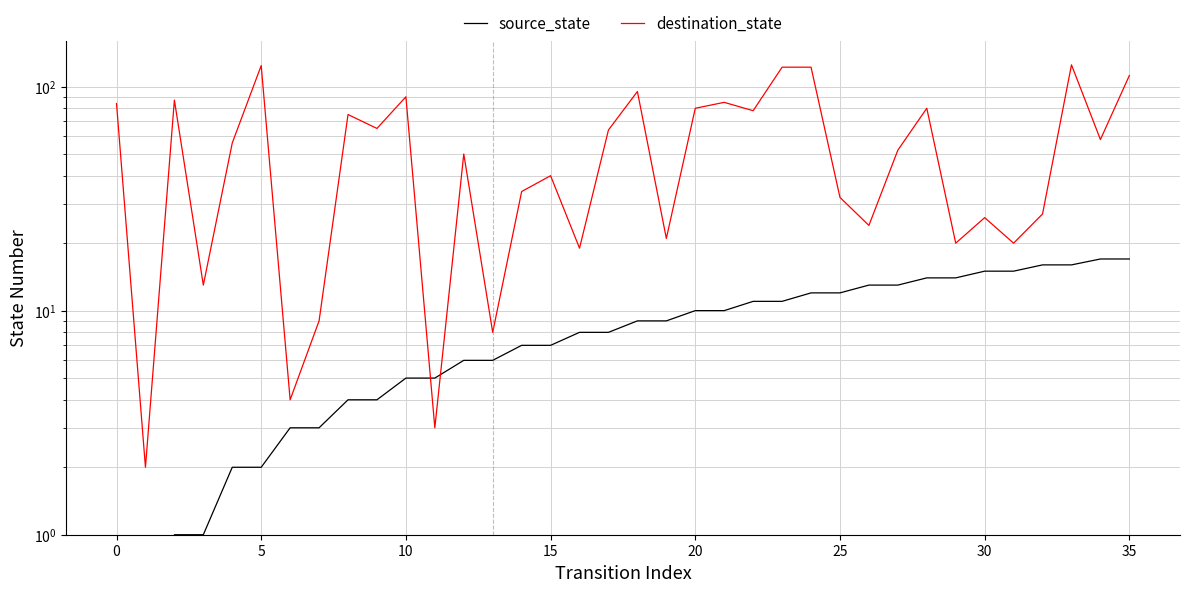

In destination_state, how many points are lower than both neighbors (excluding endpoints)?

13